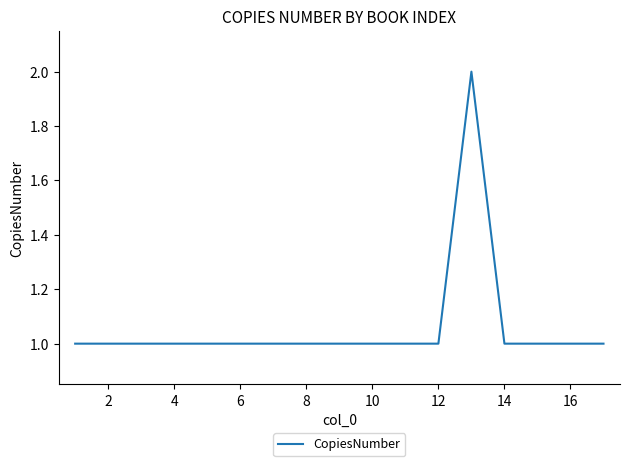

How many lines are shown in the chart?

1